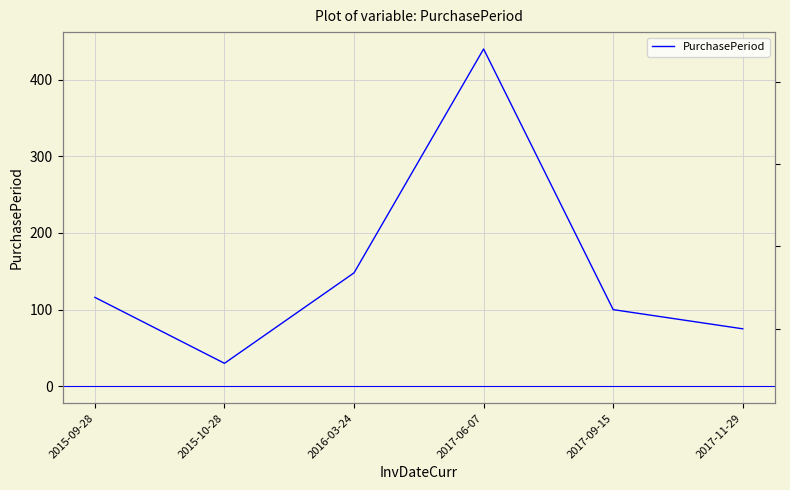

What is the change in value from 2015-10-28 to 2017-11-29?

+45